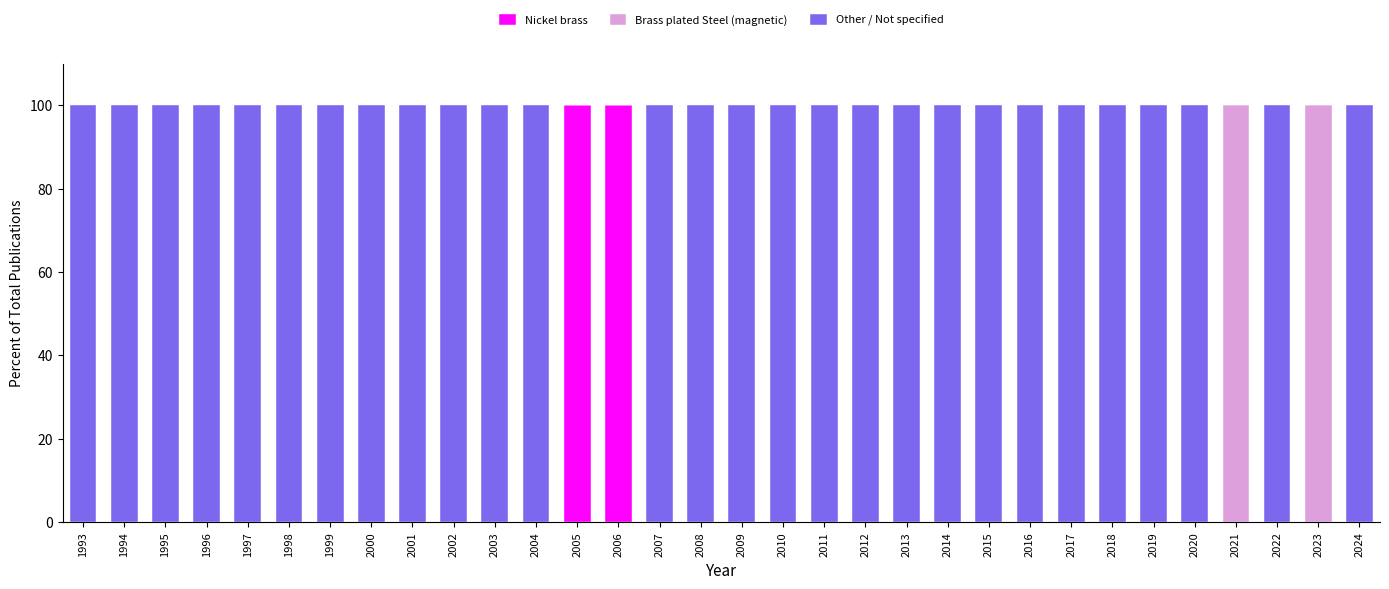

What is the maximum value for Nickel brass?

100